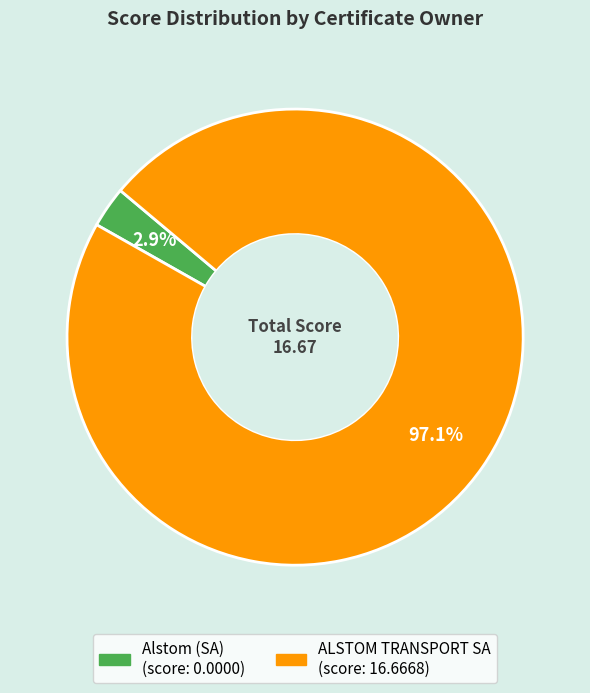

To the nearest percent, what is the difference between the Alstom (SA) and ALSTOM TRANSPORT SA slice percentages?

94%